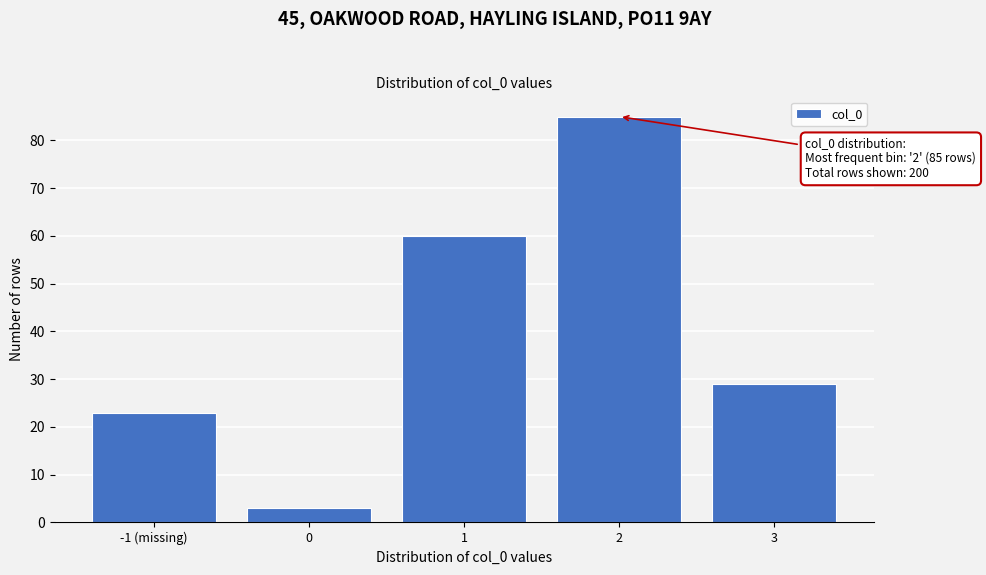

Reading right to left, what are all the values shown in this chart?

3=29	2=85	1=60	0=3	-1 (missing)=23